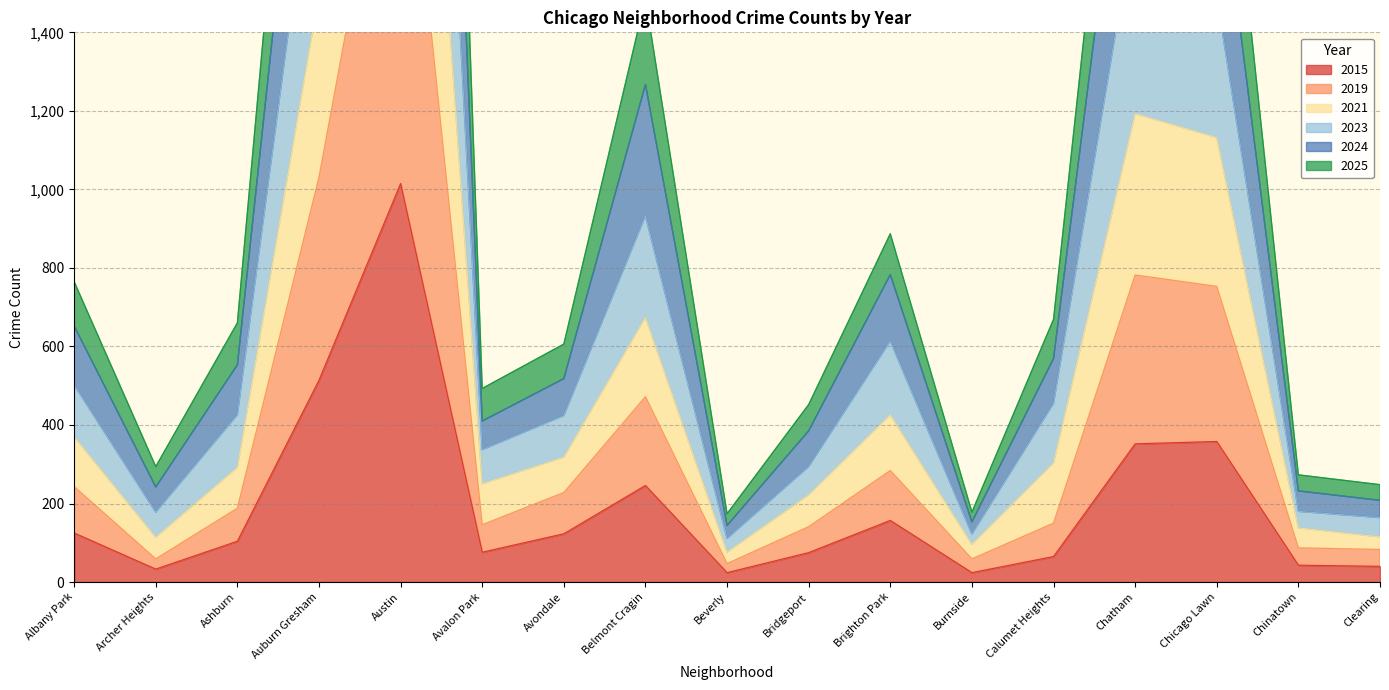

How many values in the 2023 series exceed 553?

8